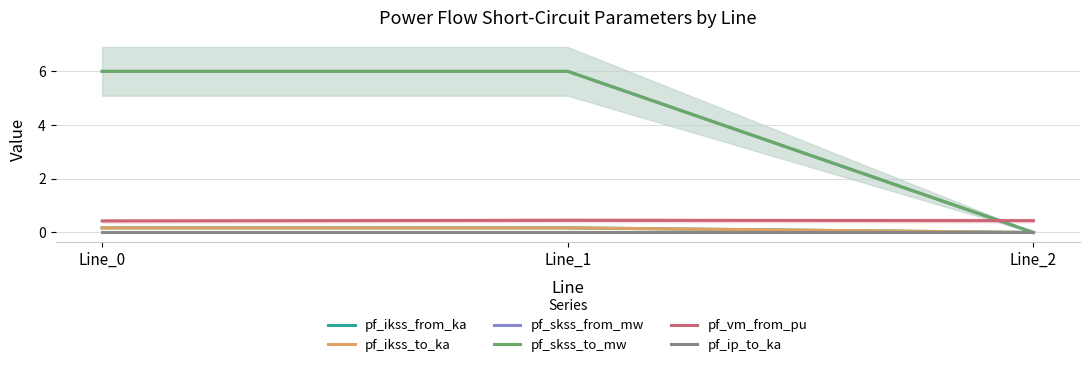

At which category is the sum across all series the highest?

Line_1